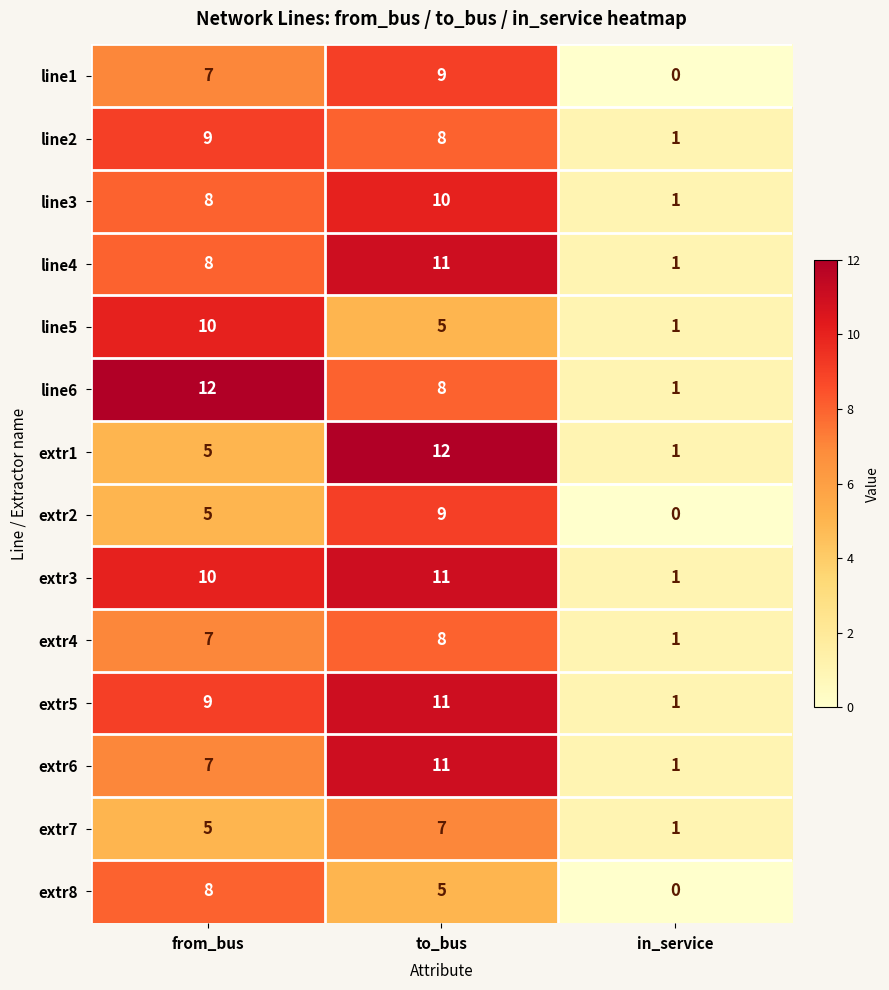

At which category is the sum across all series the highest?

to_bus